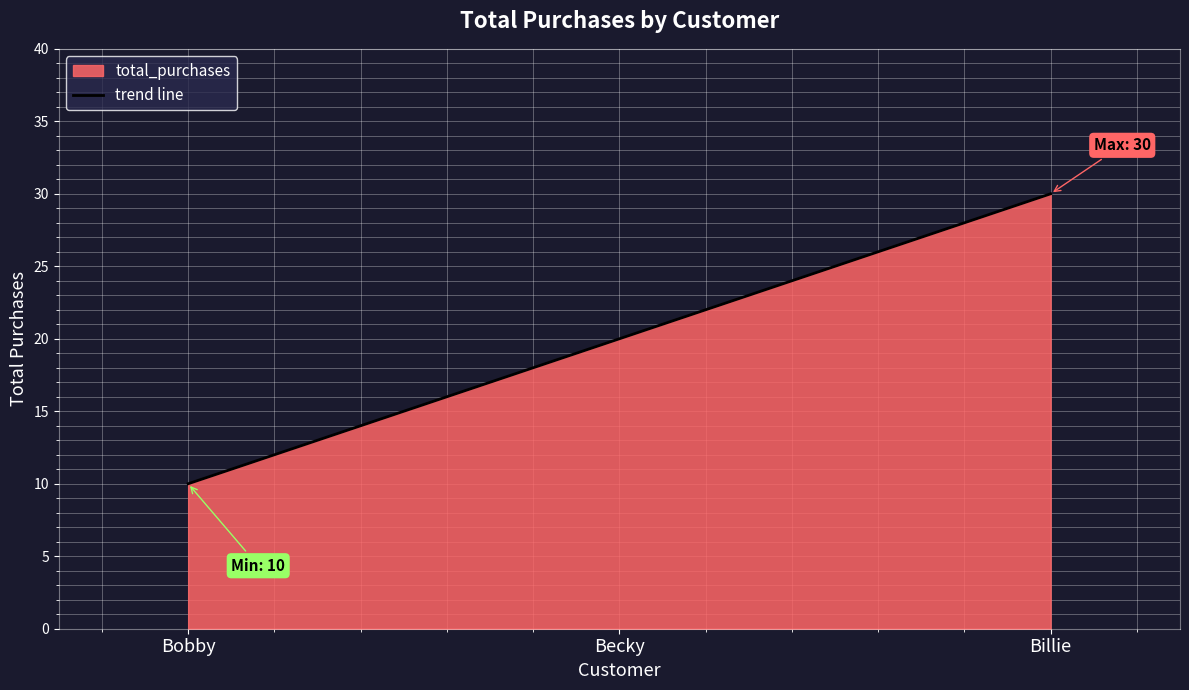

How many categories are shown in the chart?

3